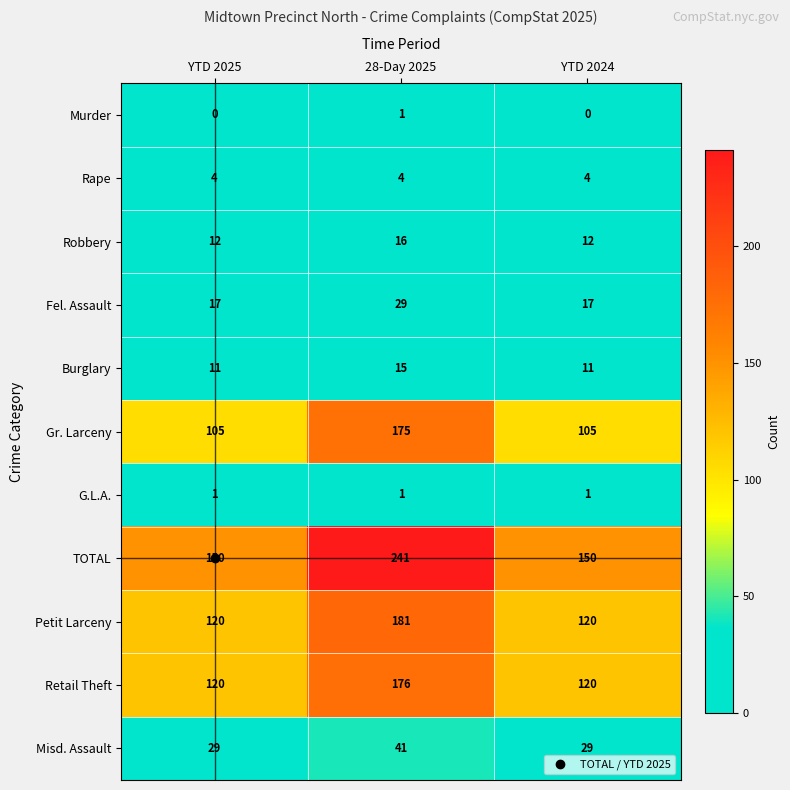

Which series has the largest total across all categories?

TOTAL